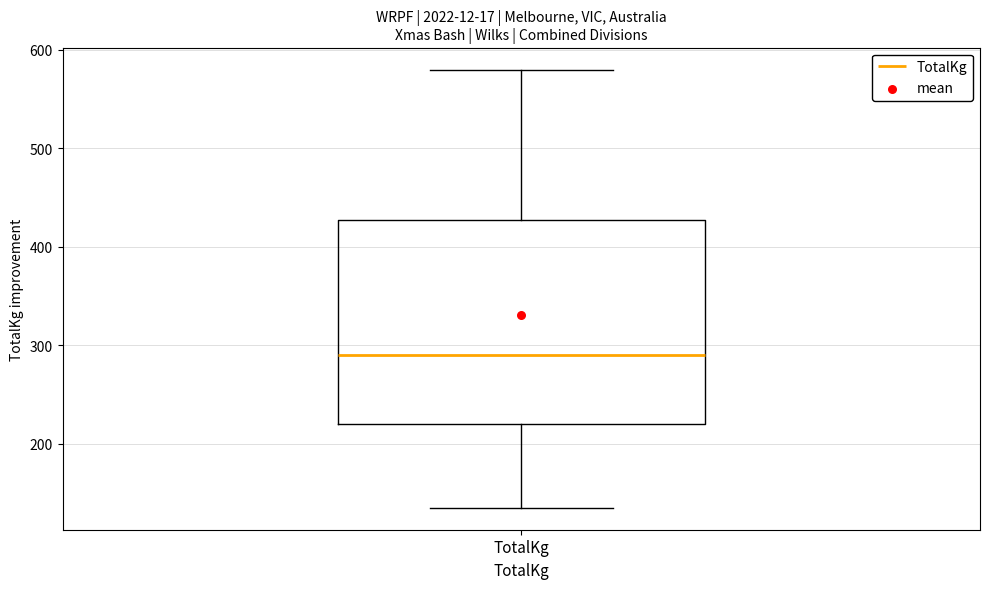

Transcribe this box plot: give where the median line is, the range the box spans, and where the two whiskers end, as read against the y-axis. The values are not printed on the chart, so give them approximately, as read against the axis.

median 290, box 220 to 430, whiskers 140 to 580